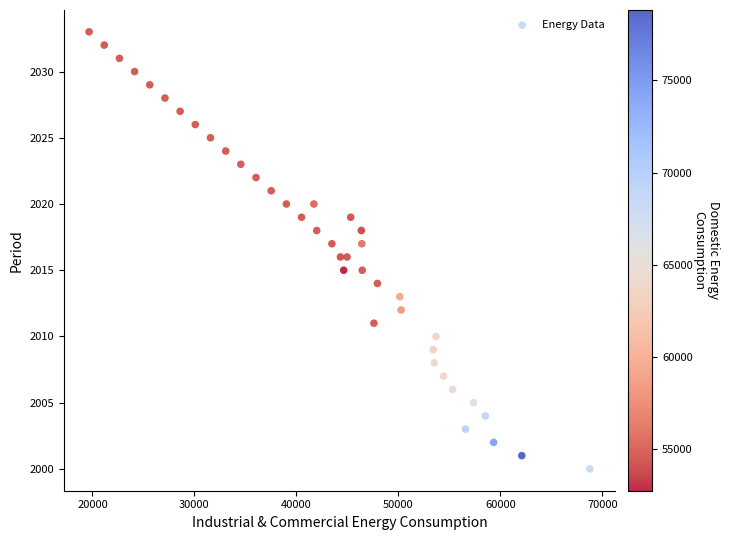

How many data points are displayed?

40